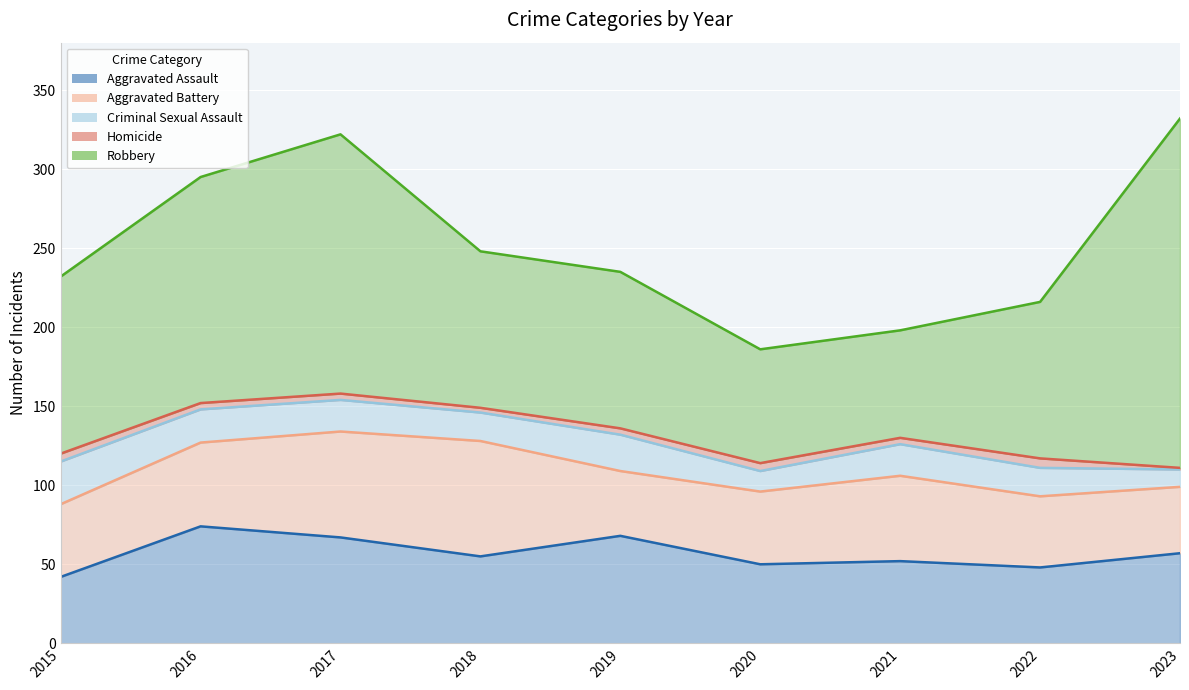

Reading left to right, transcribe all the data shown in this chart.

Aggravated Assault: 42	74	67	55	68	50	52	48	57
Aggravated Battery: 46	53	67	73	41	46	54	45	42
Criminal Sexual Assault: 27	21	20	18	23	13	20	18	11
Homicide: 5	4	4	3	4	5	4	6	1
Robbery: 112	143	164	99	99	72	68	99	221